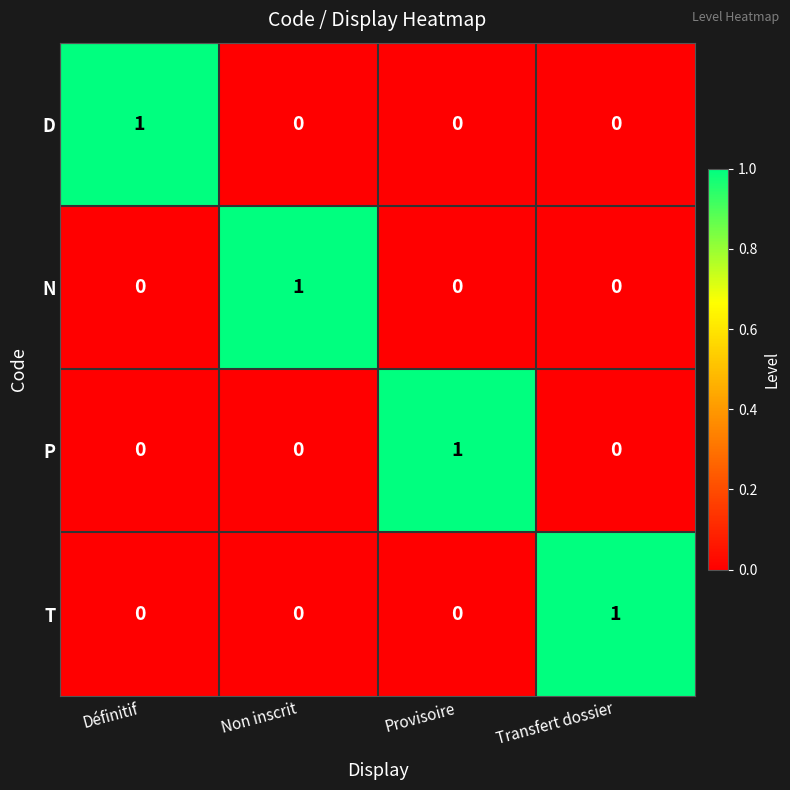

What is the spread (max minus min) of values at Provisoire?

1